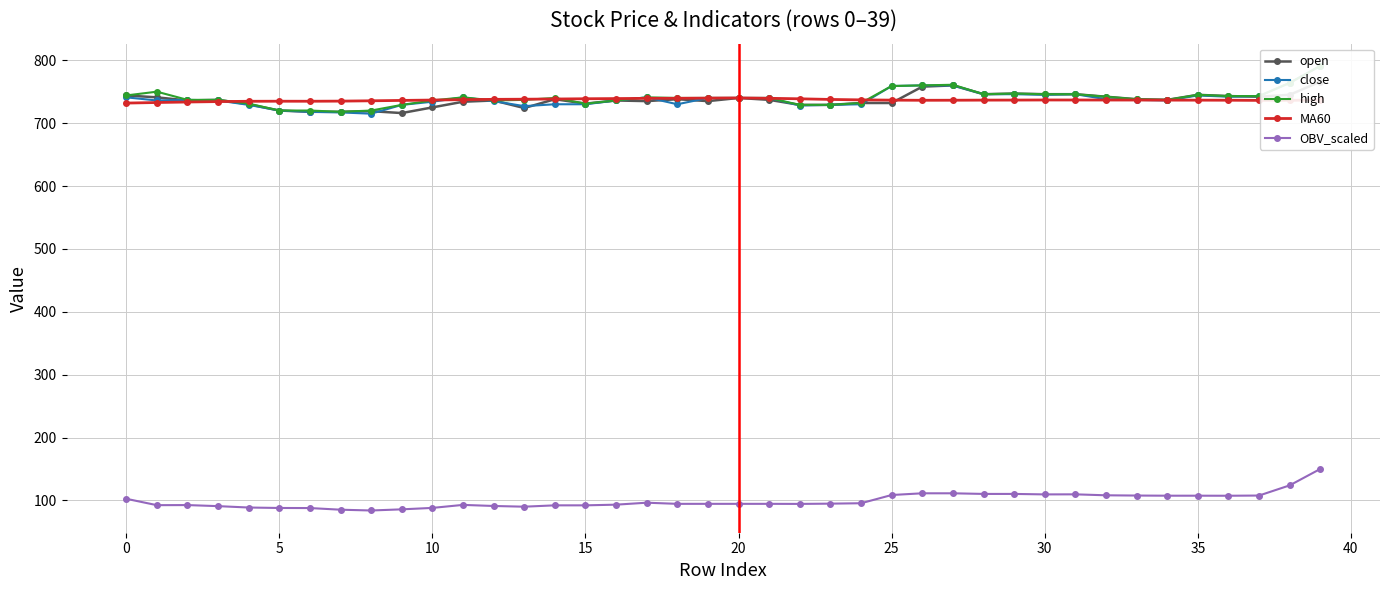

The OBV_scaled series shows 124.0 at 38. True or false?

True